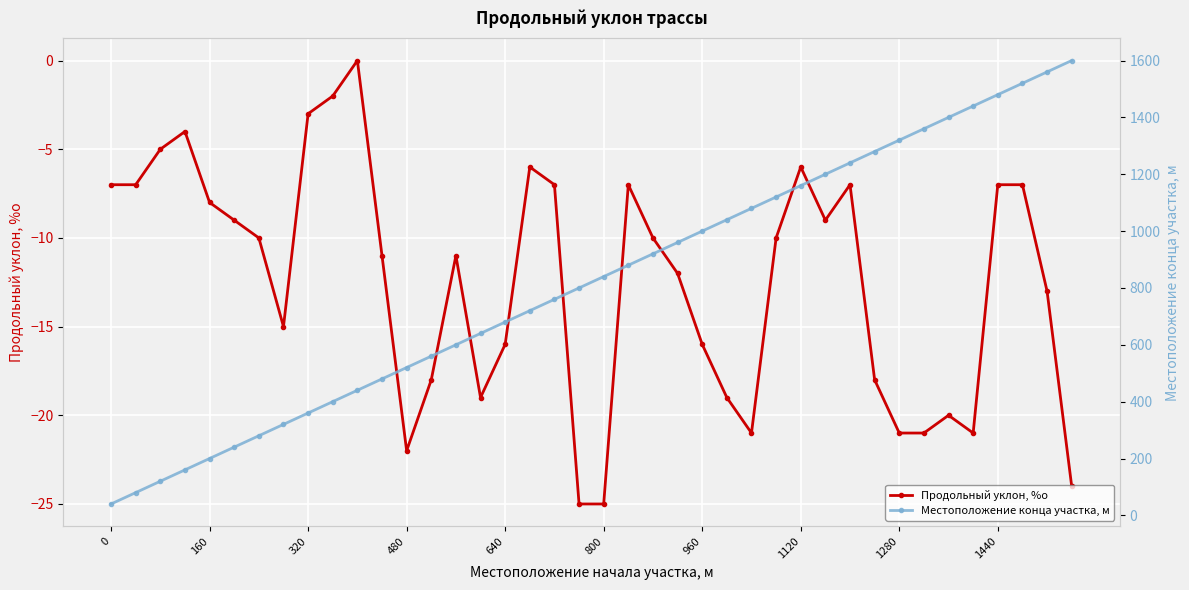

Does the chart display data point markers on the line(s)?

Yes